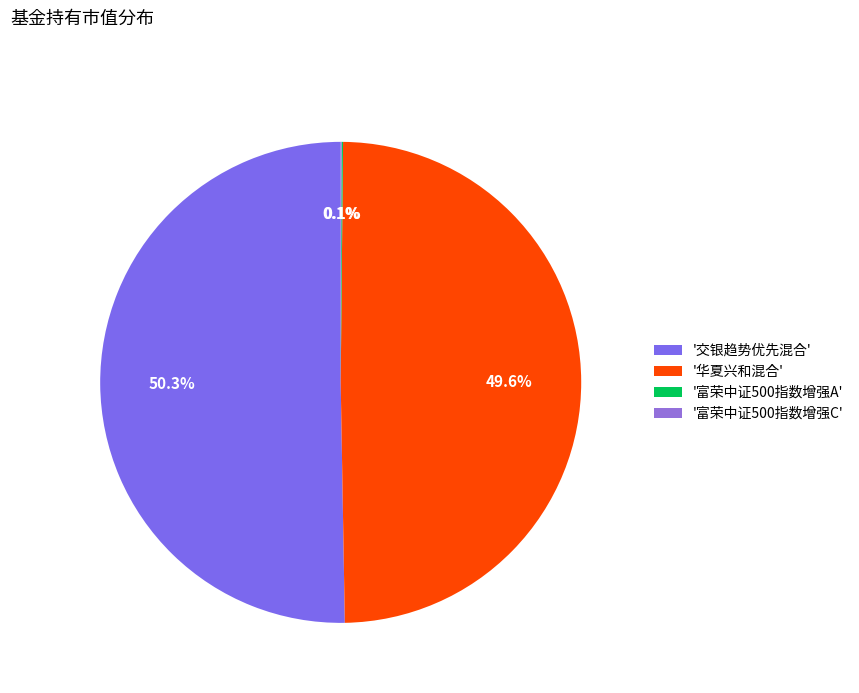

Count the number of slices in the pie.

4